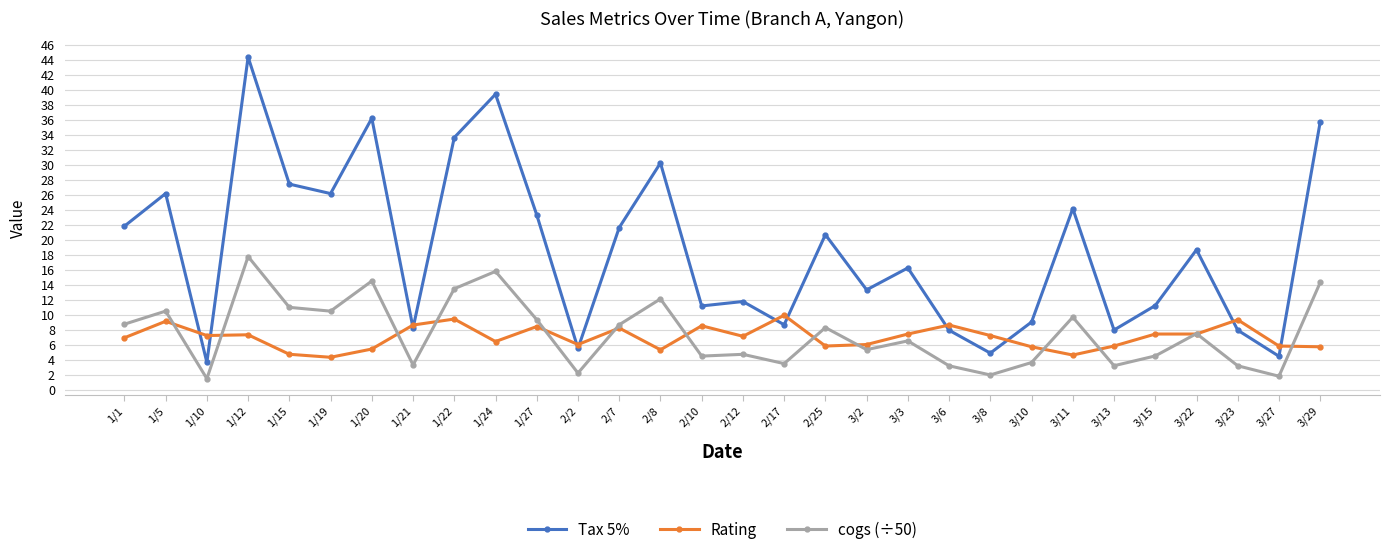

Is it true that Rating equals 5.3 at 2/8?

True